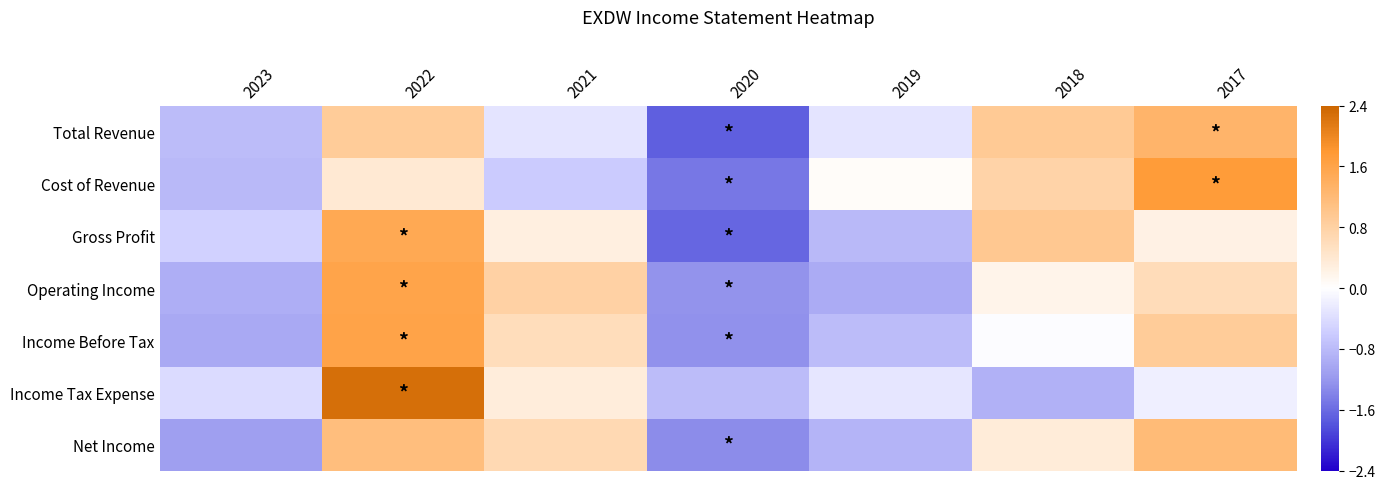

At how many categories does at least one series exceed 0?

5